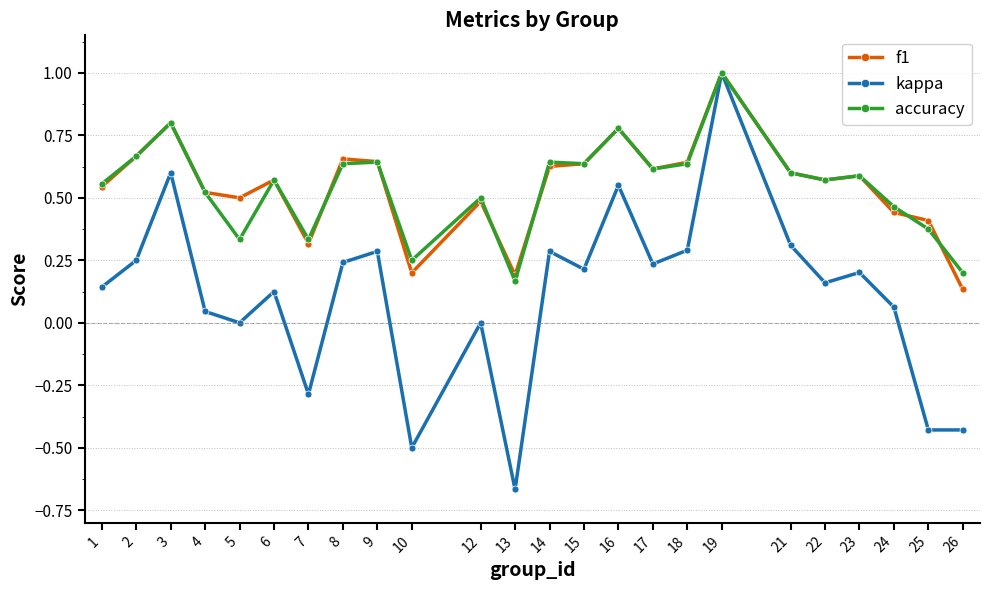

What is the difference between the highest and lowest values at 13?

0.9